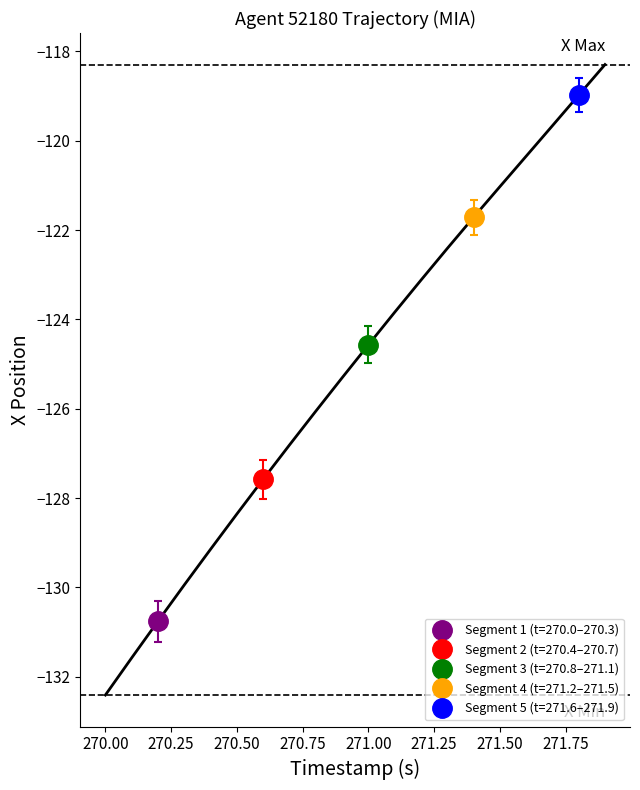

True or false: there are more than 2 points higher than both neighbors.

False